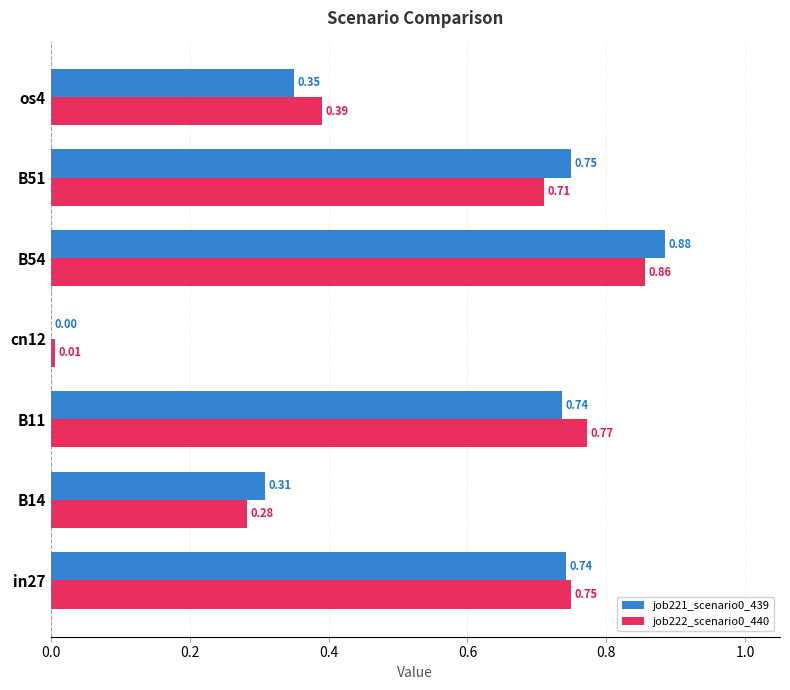

What is the sum of all job221_scenario0_439 values?

3.8